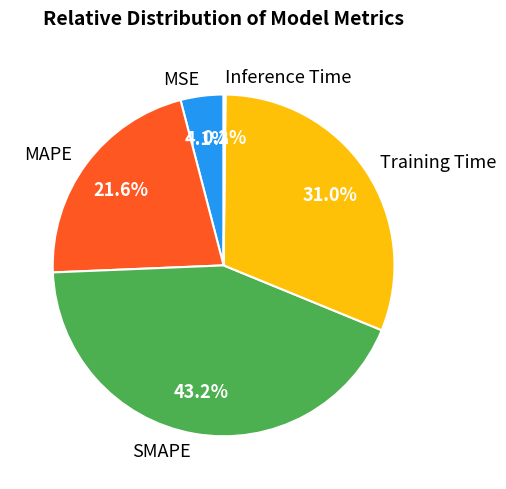

How much of the chart is everything except Training Time?

69.0%